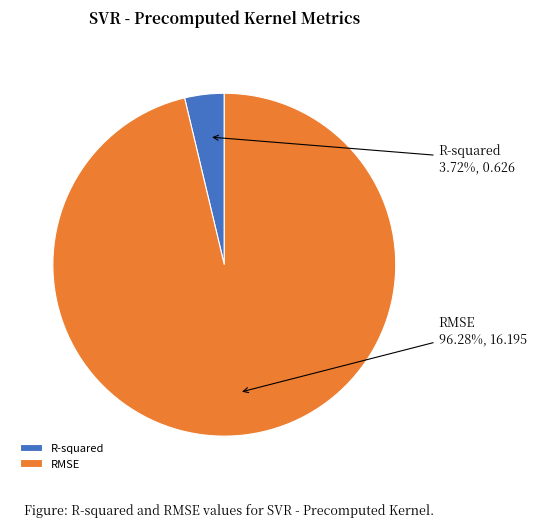

How many segments does this pie chart have?

2